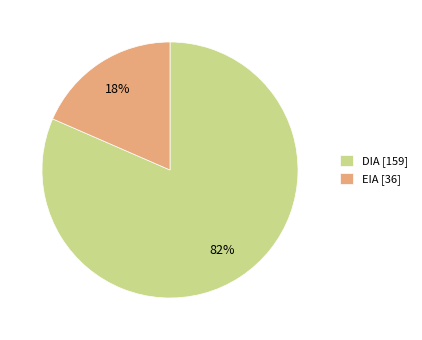

Is there a majority slice in this chart?

Yes